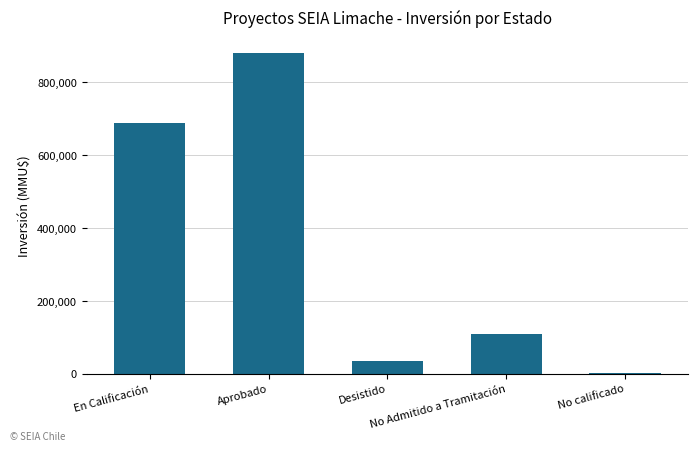

Read the value at Aprobado.

878868